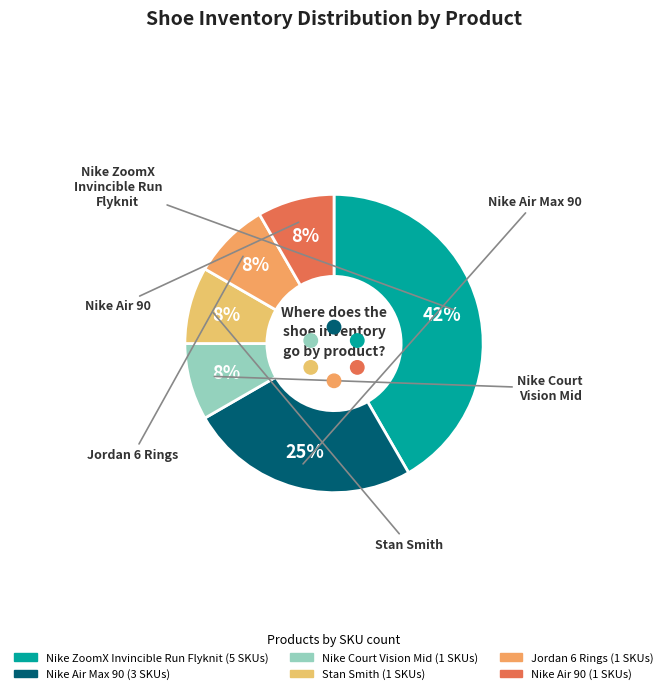

Which has a higher value, Stan Smith or Nike ZoomX Invincible Run Flyknit?

Nike ZoomX Invincible Run Flyknit